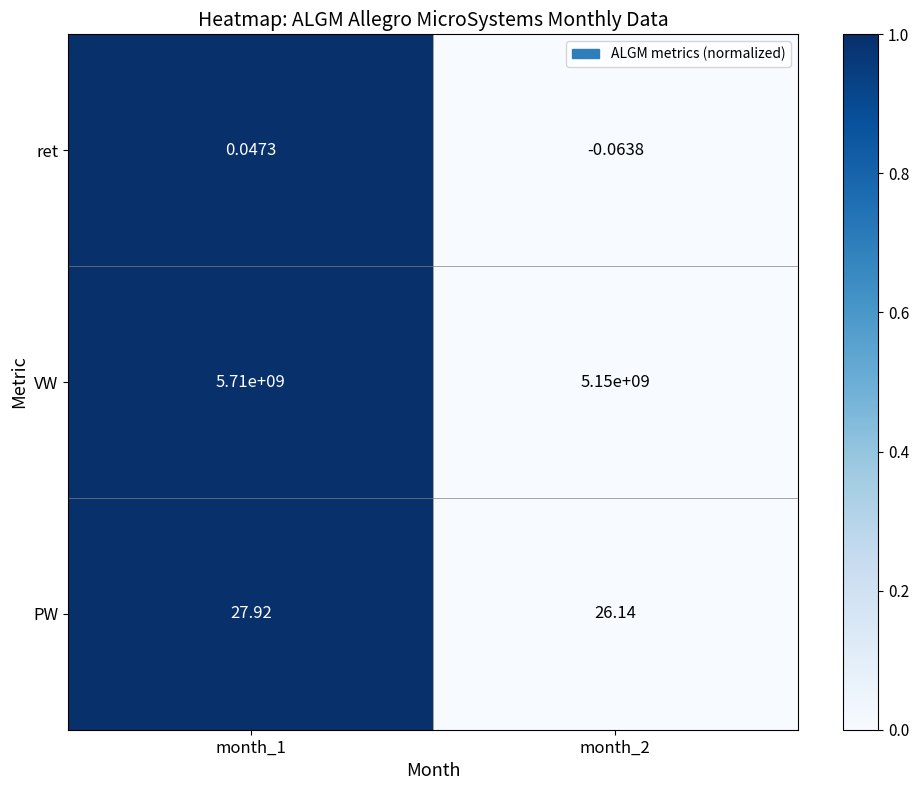

Is the value of ret at month_1 greater than the value of PW at month_1?

No